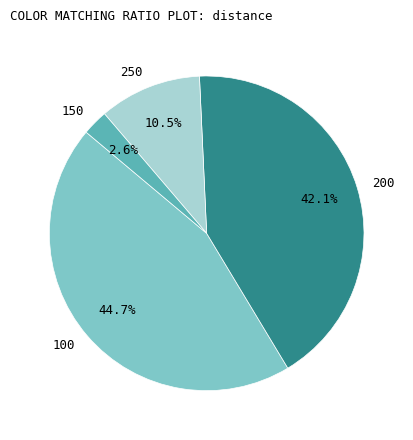

How many slices are in this pie chart?

4